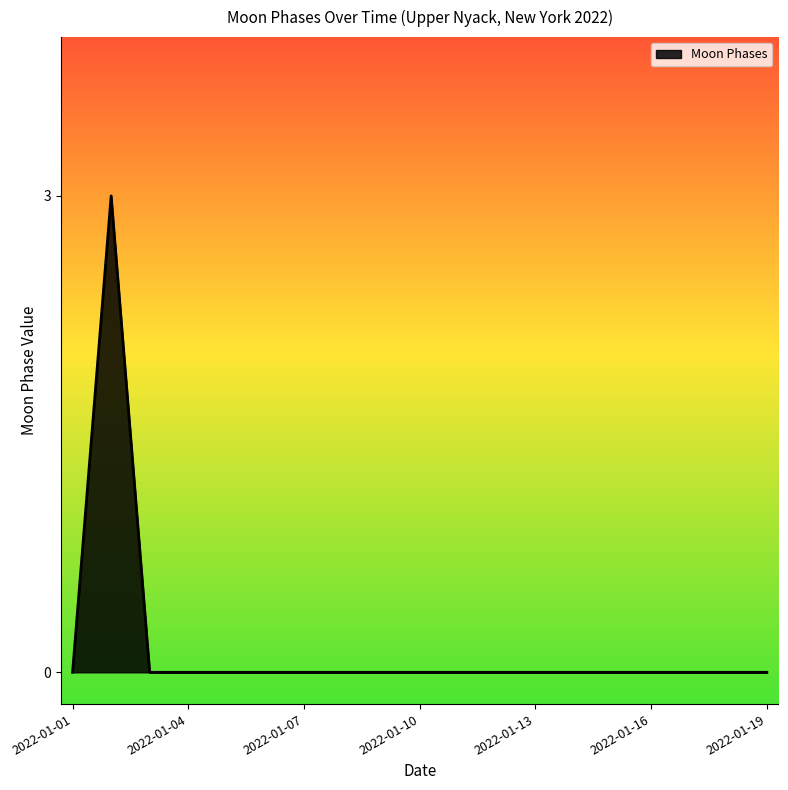

What is the difference between the maximum and minimum values?

3